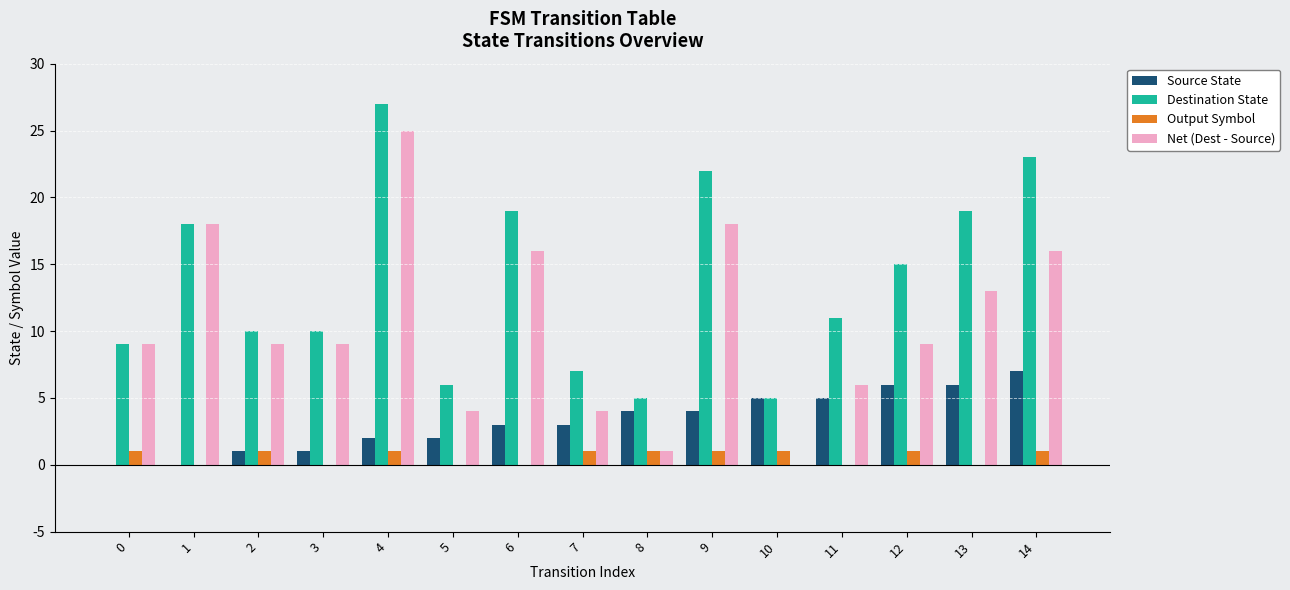

At which category is the sum across all series the highest?

4